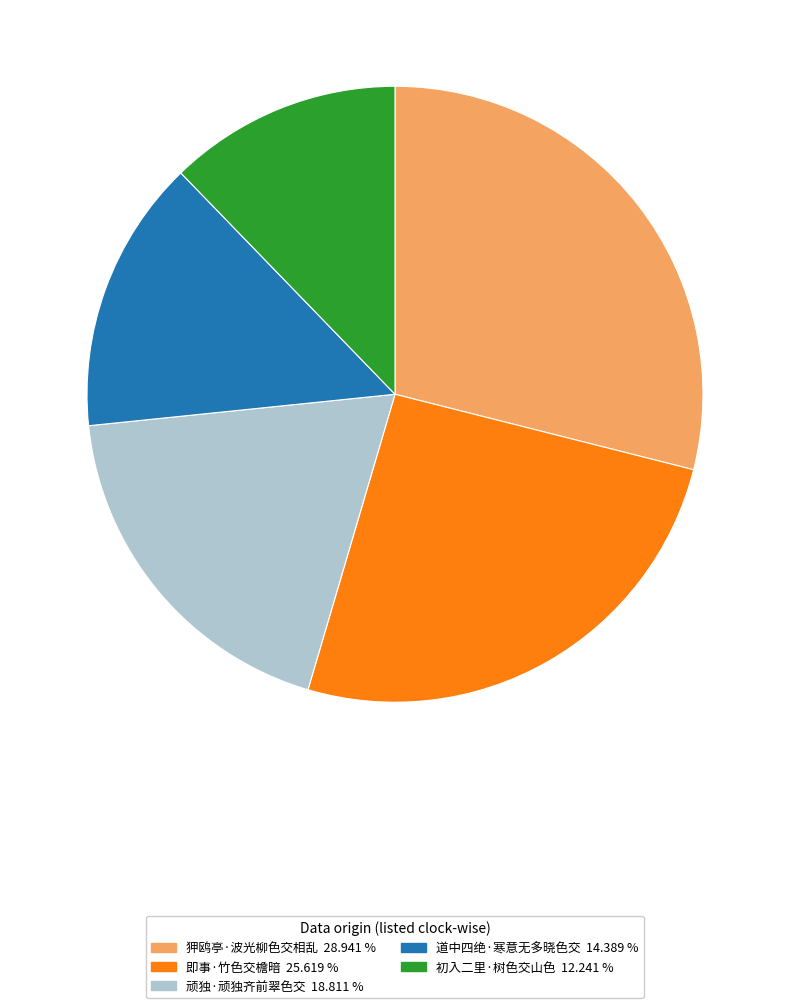

Does 即事·竹色交檐暗 25.619 % account for over 50% of the chart?

No